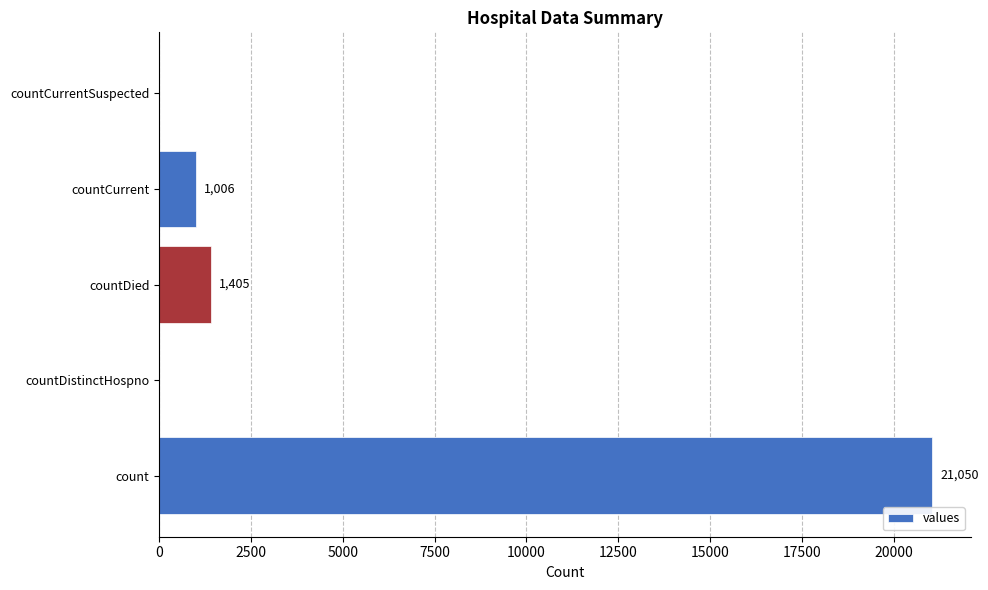

Reading top to bottom, list all the values displayed in this chart.

countCurrentSuspected=0	countCurrent=1006	countDied=1405	countDistinctHospno=0	count=21050